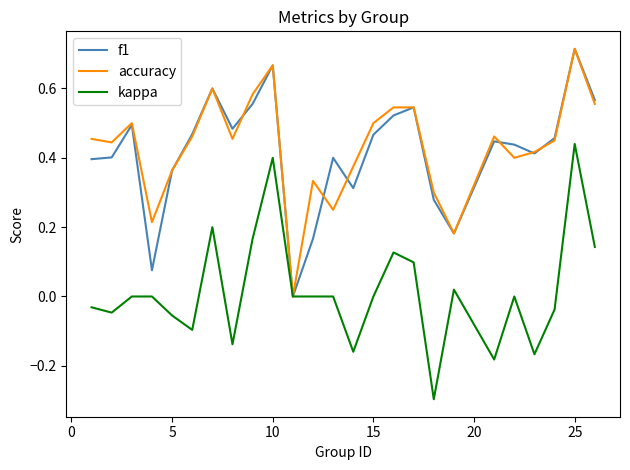

How many lines are shown in the chart?

3